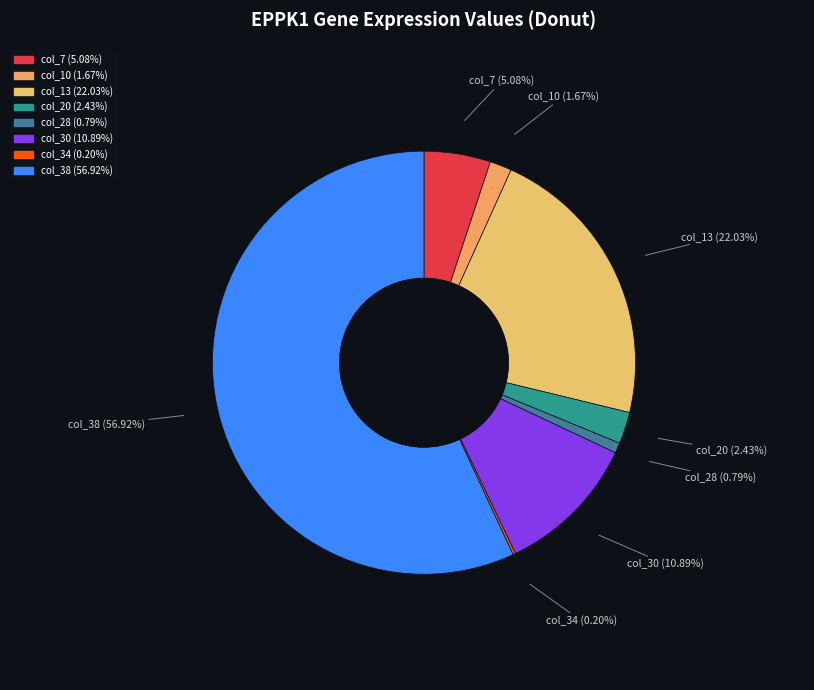

Which category has the biggest portion of the pie?

col_38 (1.736)